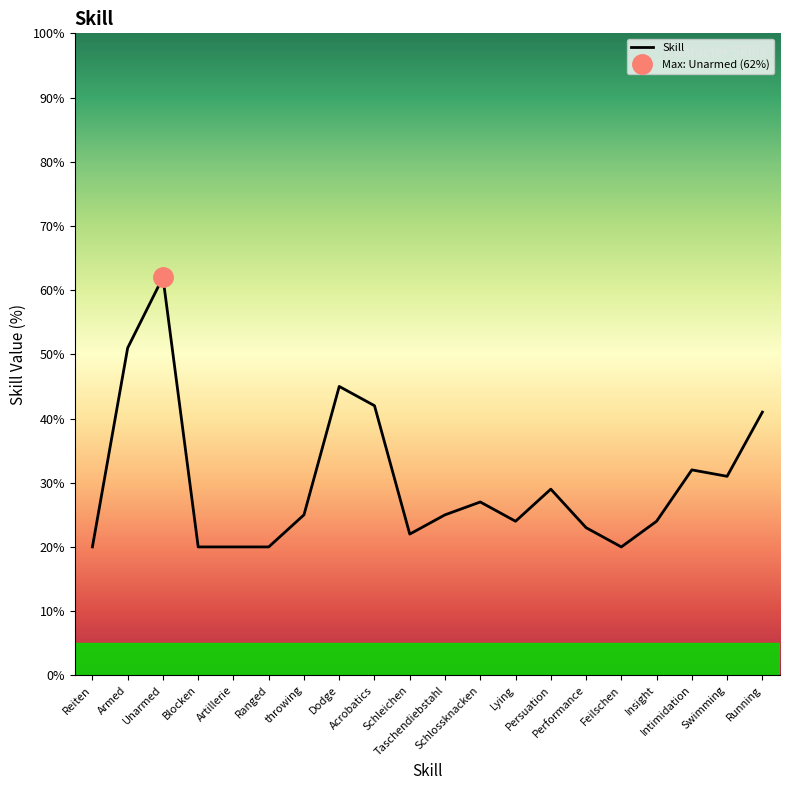

Is it true that the value at Blocken is 20?

True